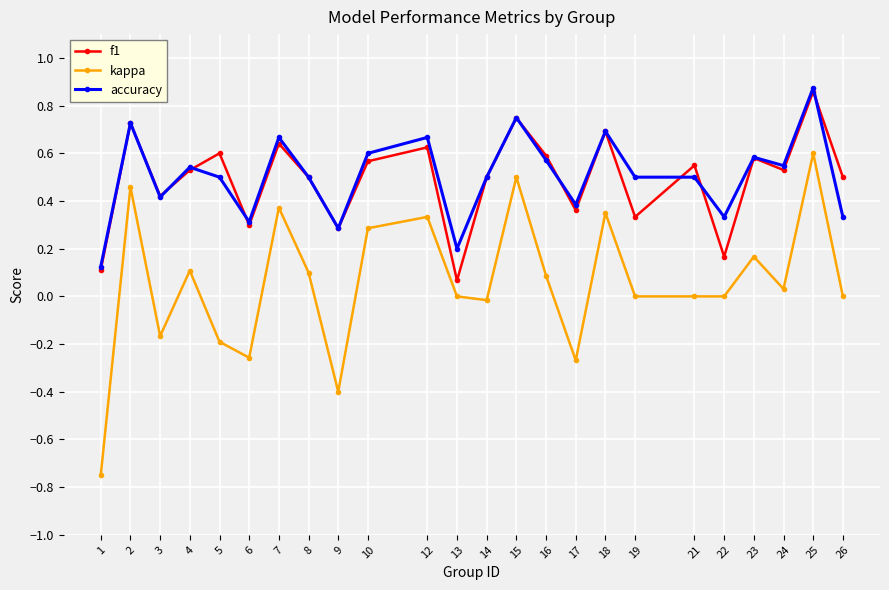

True or false: accuracy and f1 intersect in this chart.

True